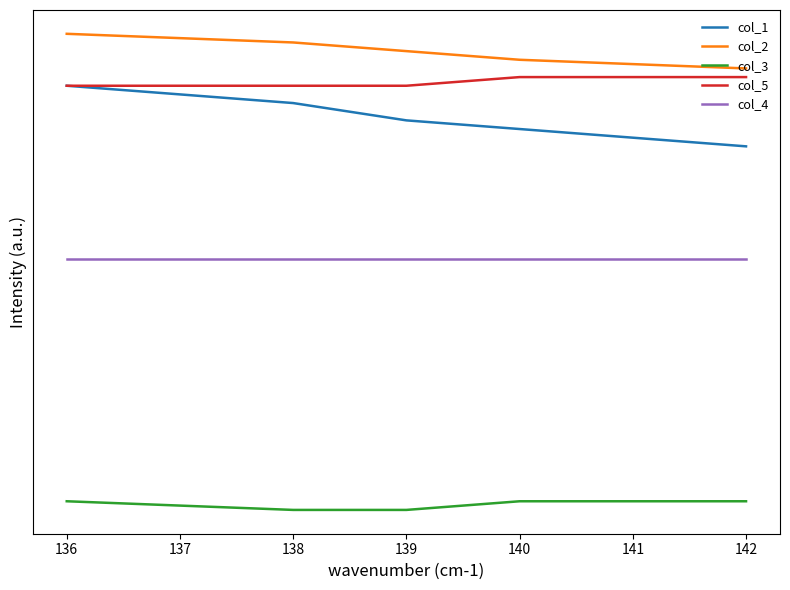

What is the value of the col_3 point at the 1st from the left?

32